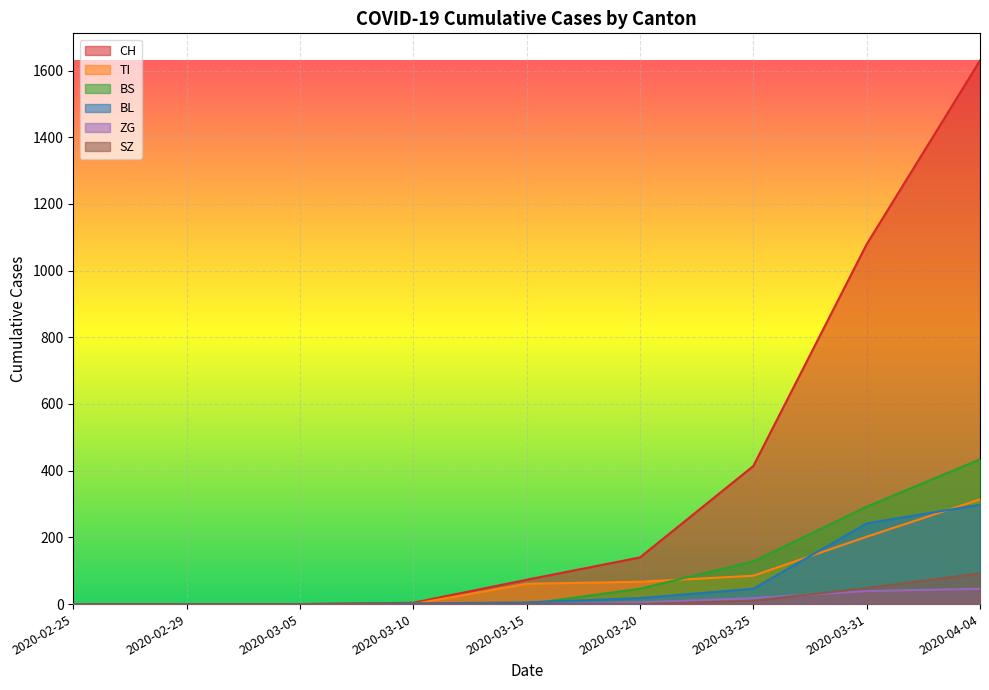

Does the chart display data point markers on the line(s)?

No